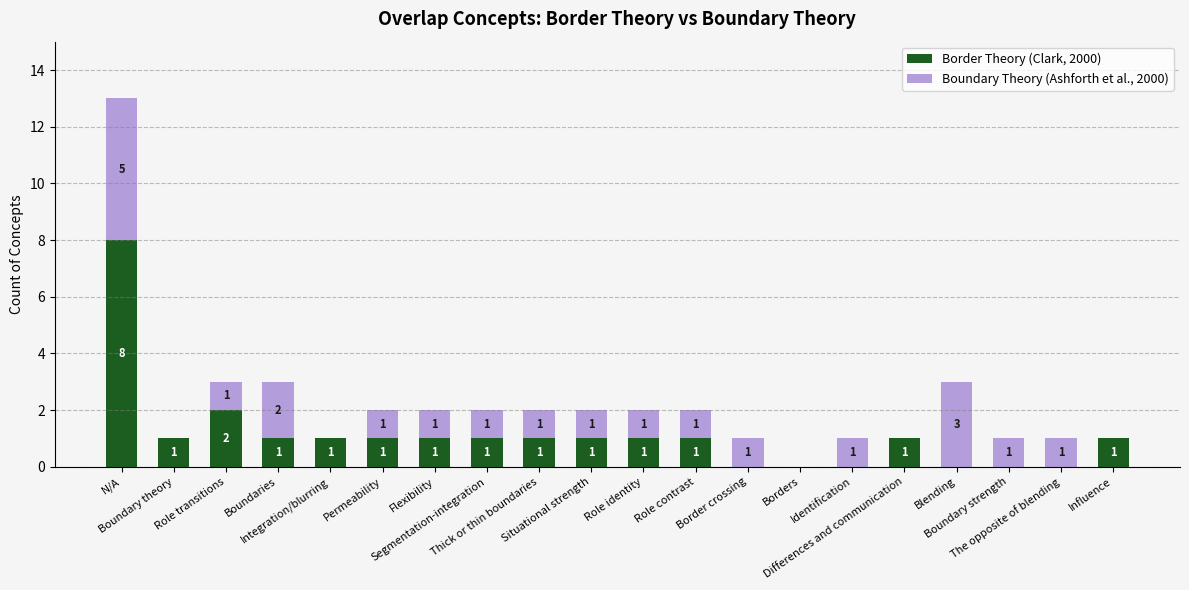

What is the sum of all Border Theory (Clark, 2000) values?

22